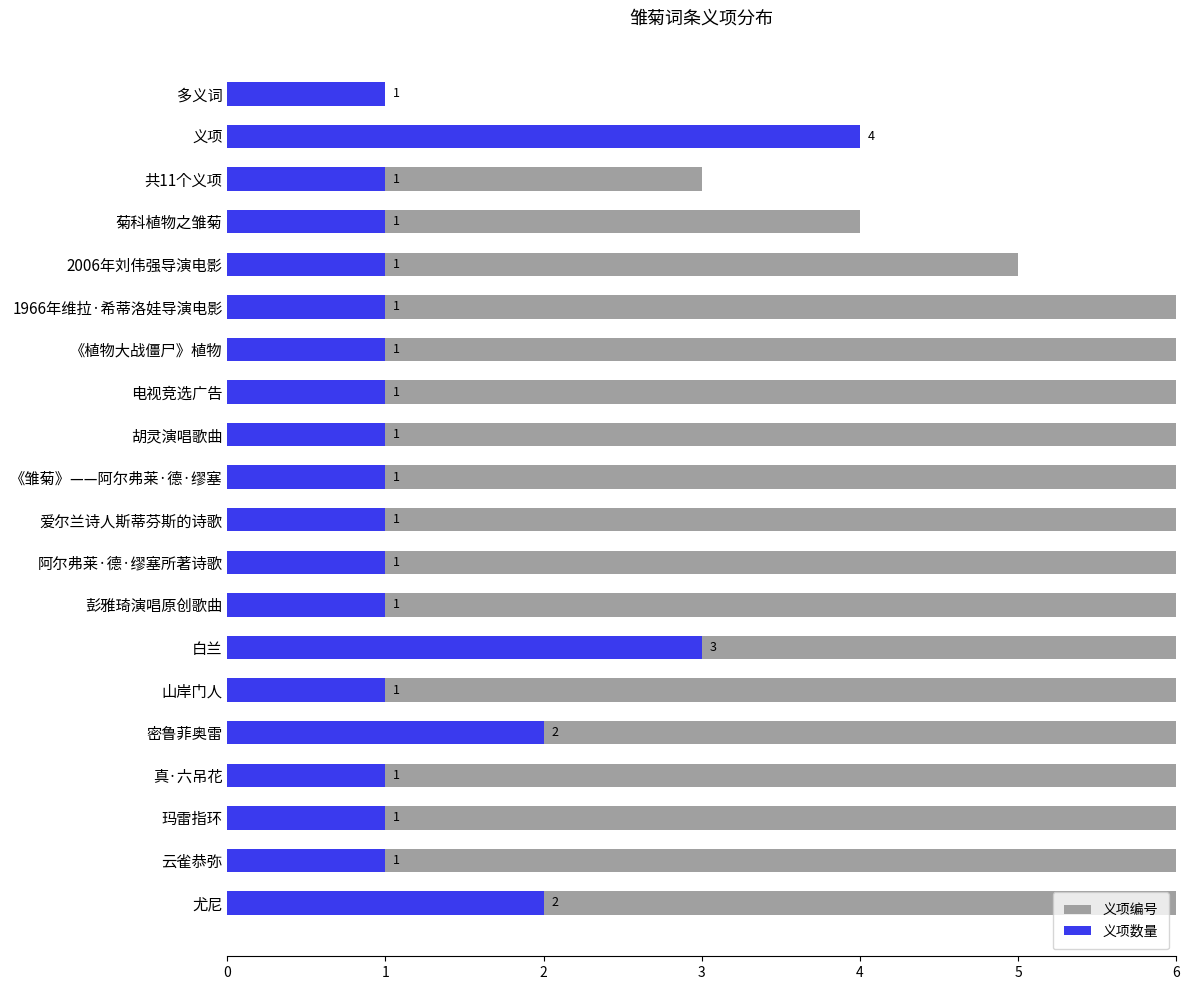

Reading left to right, extract all data points from this chart.

义项编号: 1	2	3	4	5	6	7	8	9	10	11	12	13	14	15	16	17	18	19	20
义项数量: 1	4	1	1	1	1	1	1	1	1	1	1	1	3	1	2	1	1	1	2